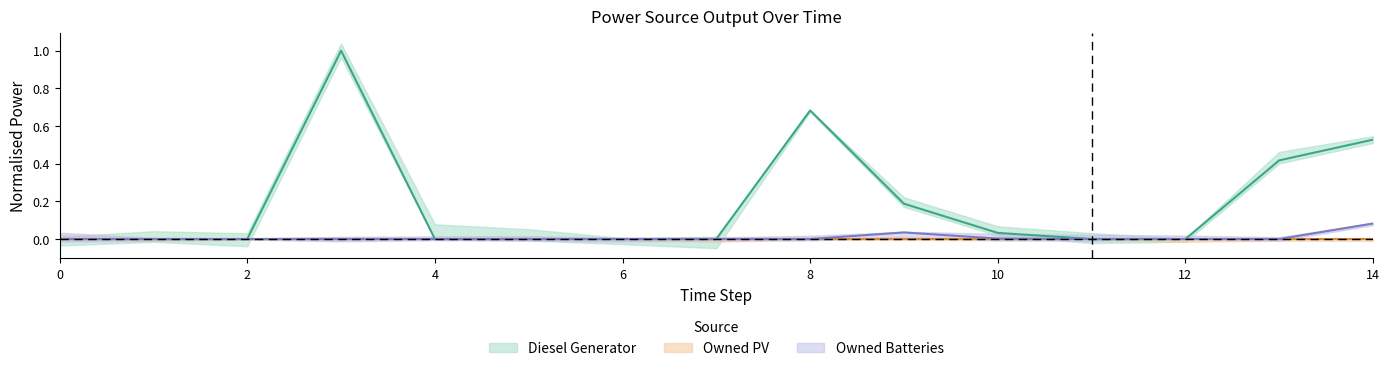

At which category does Diesel Generator reach its first local peak?

3